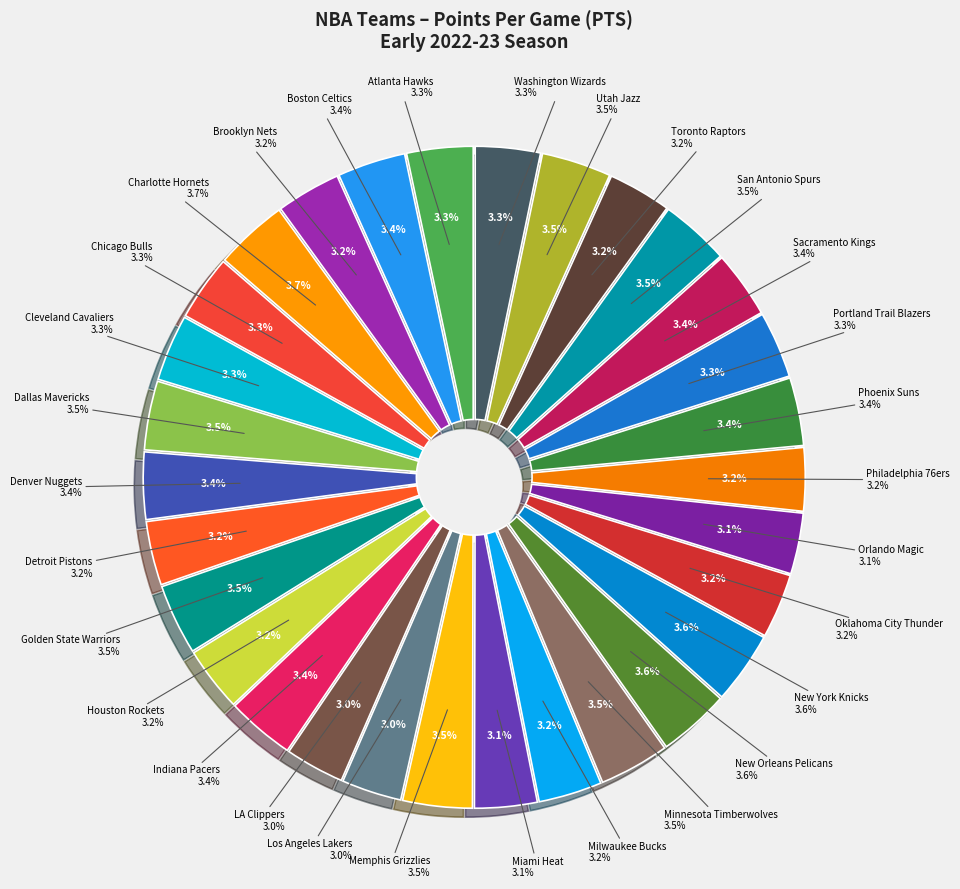

True or false: Sacramento Kings accounts for 3% of the total.

True